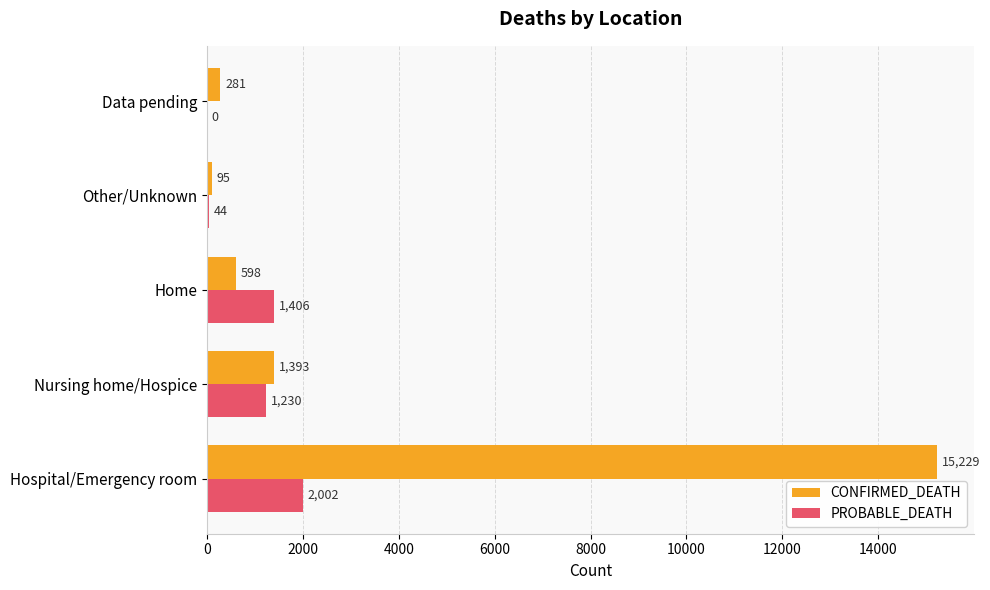

The PROBABLE_DEATH series shows 1013 at Data pending. True or false?

False